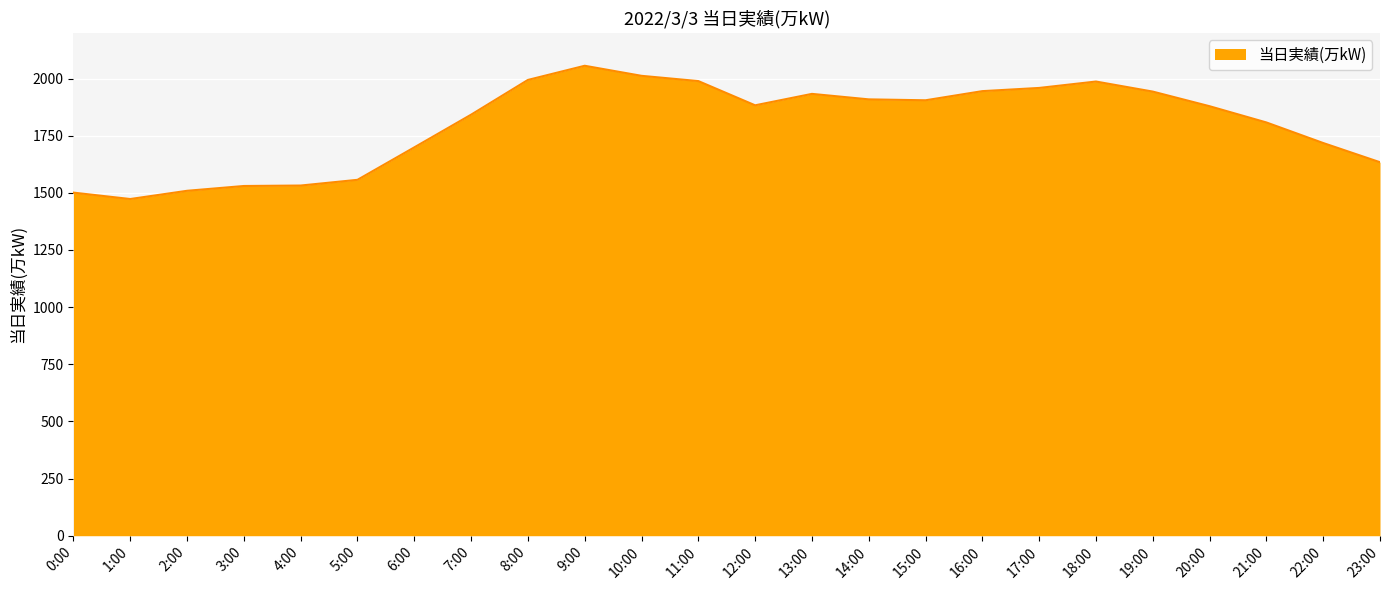

What is the change in value from 13:00 to 23:00?

-299